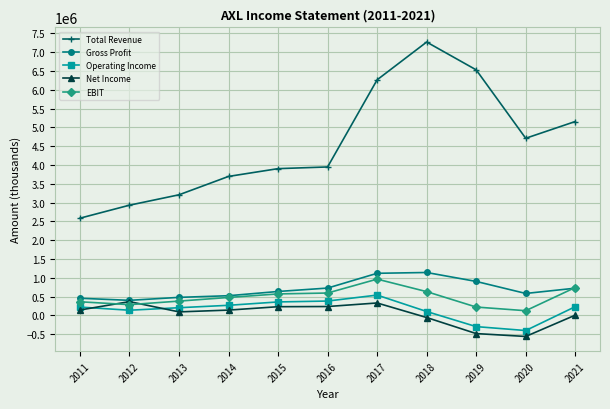

Which category has the lowest value across all series?

2020